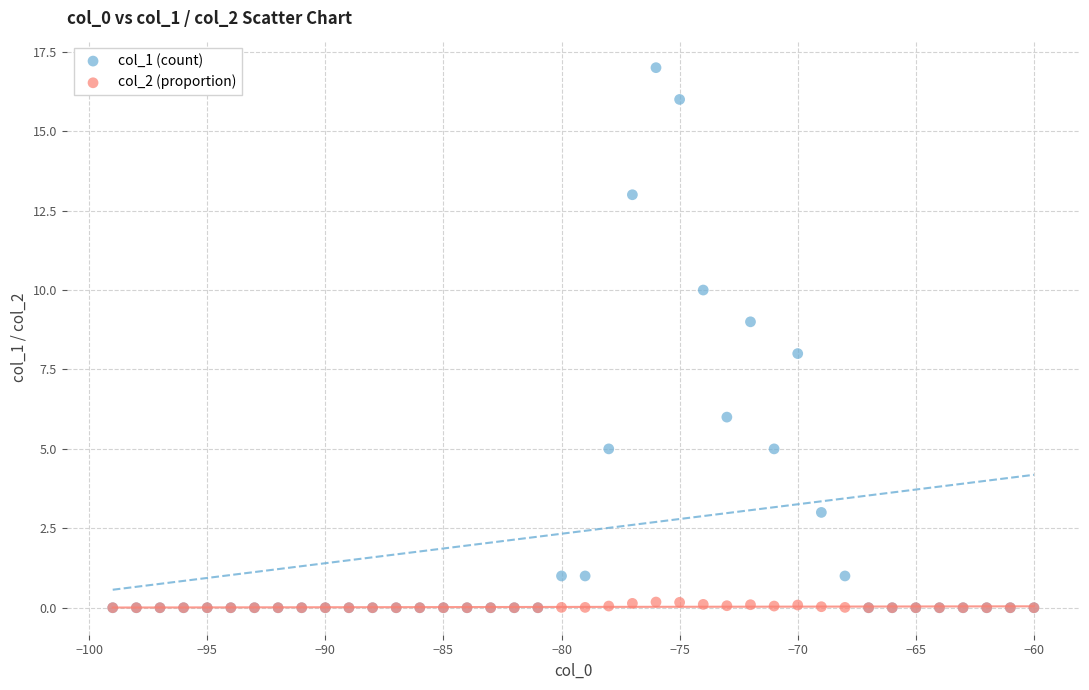

Which series has the largest Y range (max minus min)?

col_1 (count)